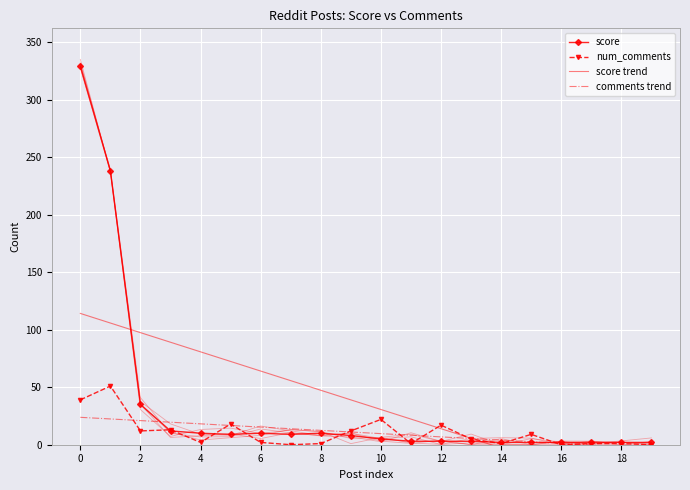

What is the label of the 14th point from the left?

13